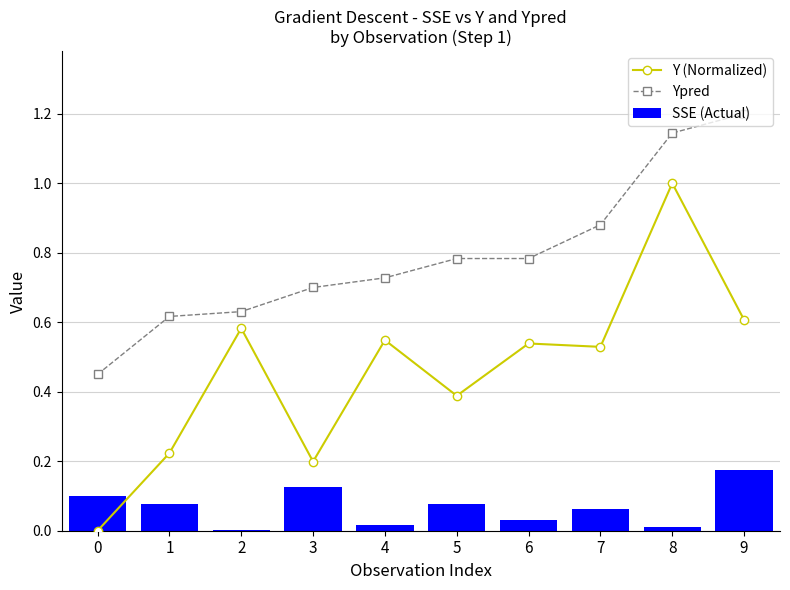

Which label corresponds to the largest value in the chart?

9